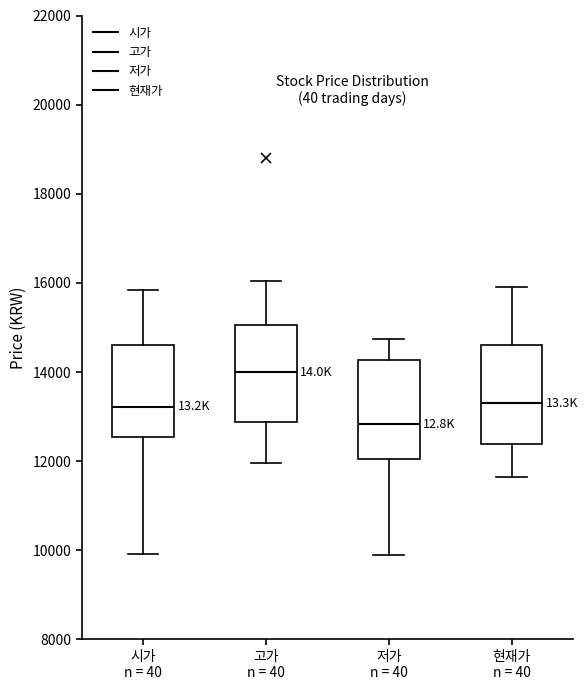

Reading left to right, read every box against the y-axis: the position of its median line, the range the box covers, and the ends of its whiskers. The values are not printed on the chart, so give them approximately, as read against the axis.

시가 n = 40: median 13200, box 12600 to 14600, whiskers 10000 to 15800
고가 n = 40: median 14000, box 12800 to 15000, whiskers 12000 to 16000
저가 n = 40: median 12800, box 12000 to 14200, whiskers 10000 to 14800
현재가 n = 40: median 13400, box 12400 to 14600, whiskers 11600 to 16000